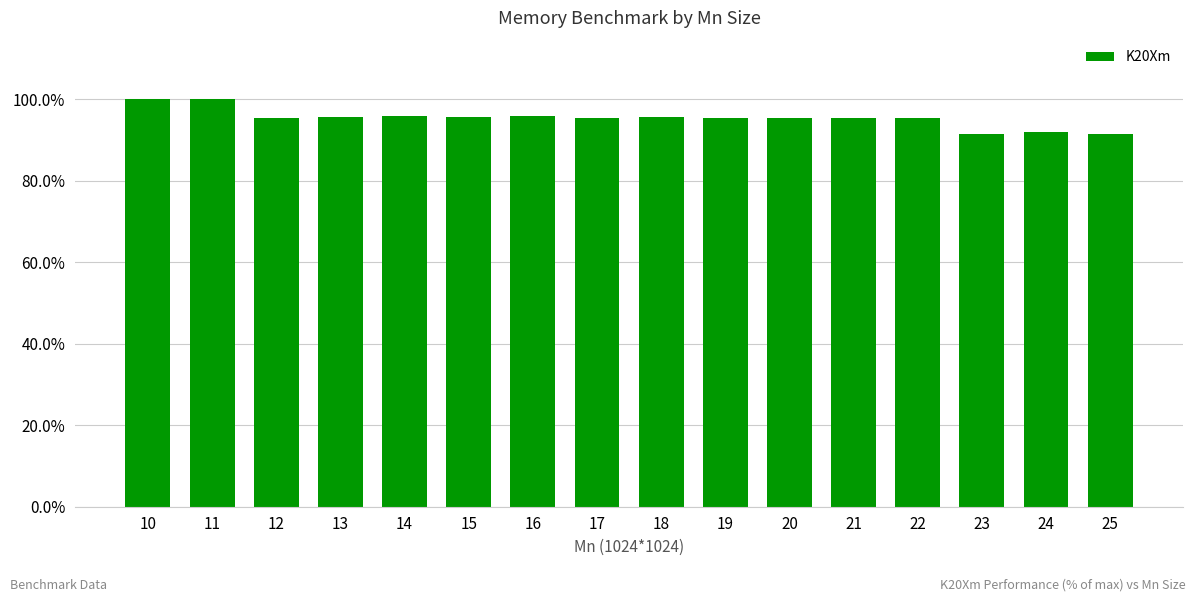

What is the sum of all values?

1525.1